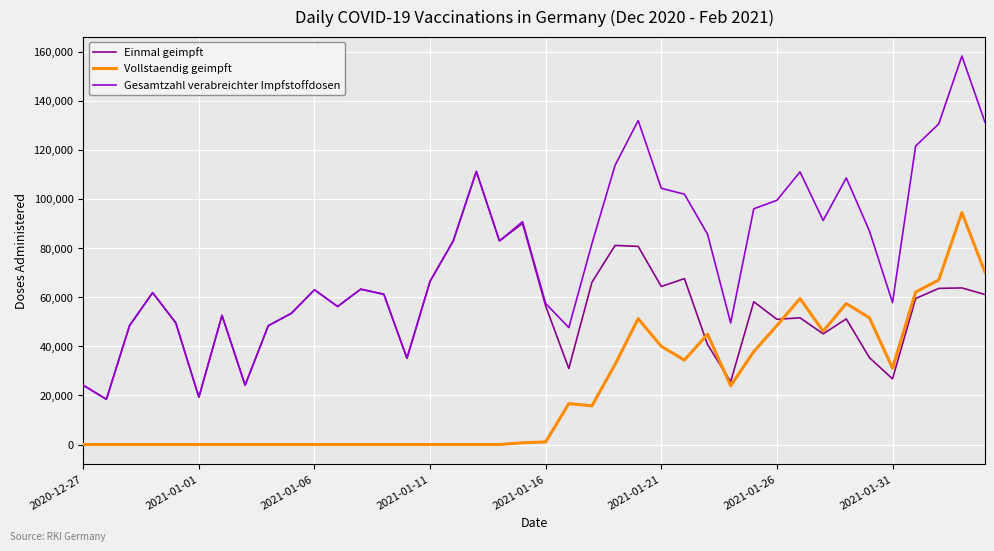

What is the sum of all Gesamtzahl verabreichter Impfstoffdosen values?

3079429